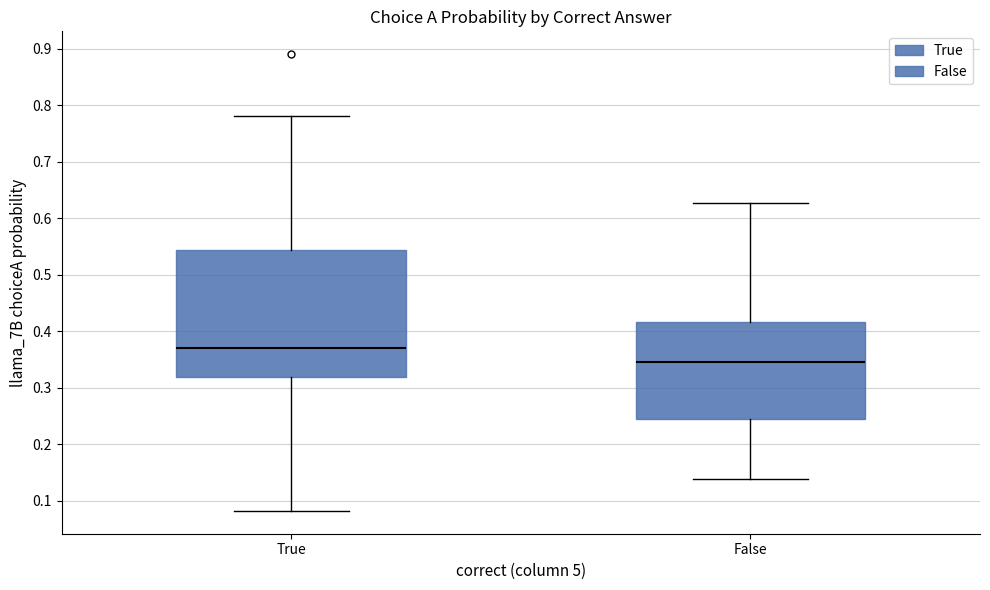

Where does the lower whisker of the box for False end on the y-axis? The values are not printed on the chart, so give them approximately, as read against the axis.

0.14